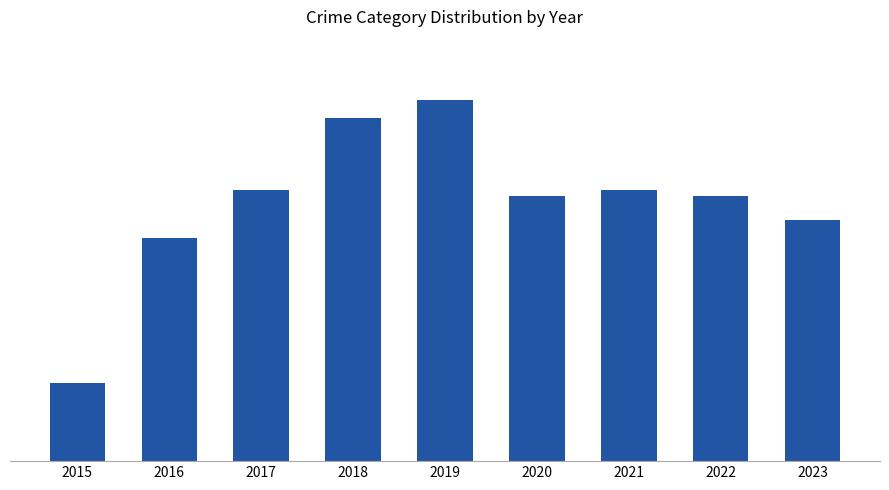

Are the bars horizontal?

No